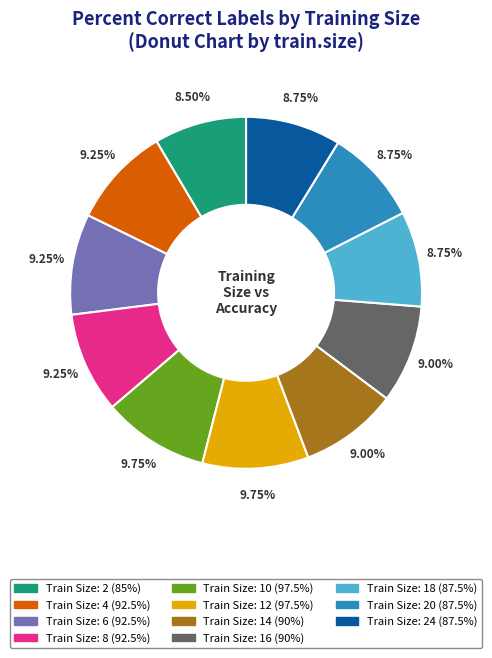

Approximately how many times larger is the value at Train Size: 10 (97.5%) compared to Train Size: 8 (92.5%)?

1.1